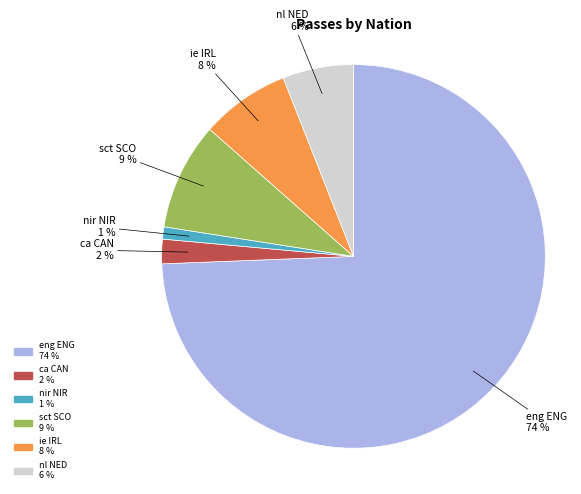

To the nearest percent, what is the average slice percentage?

17%